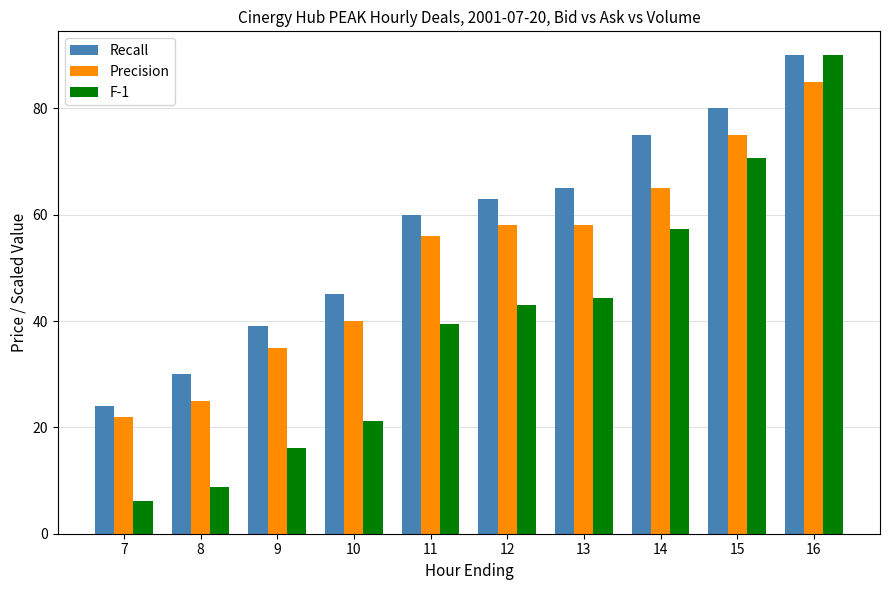

At how many categories does at least one series exceed 53?

6